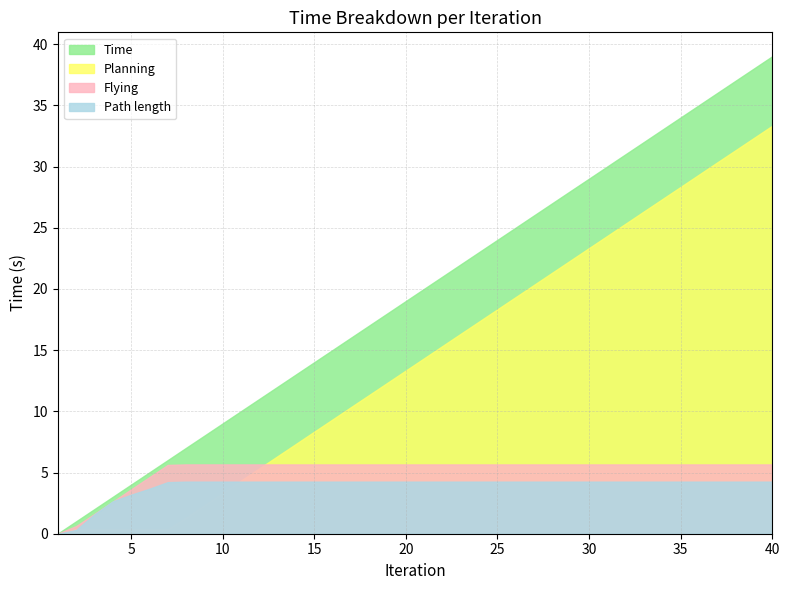

Rank the categories by Planning value from lowest to highest.

1, 2, 3, 4, 5, 6, 7, 8, 9, 10, 11, 12, 13, 14, 15, 16, 17, 18, 19, 20, 21, 22, 23, 24, 25, 26, 27, 28, 29, 30, 31, 32, 33, 34, 35, 36, 37, 38, 39, 40